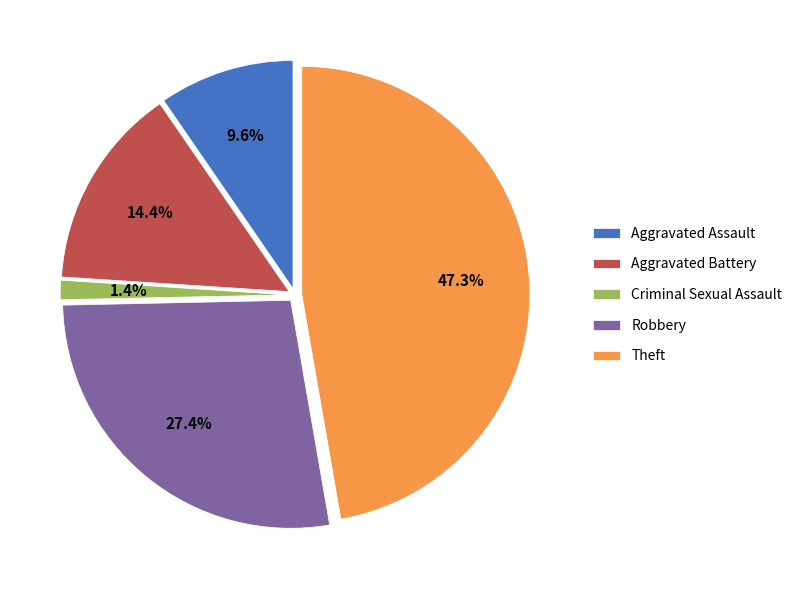

To the nearest percent, what is the average slice percentage?

20%